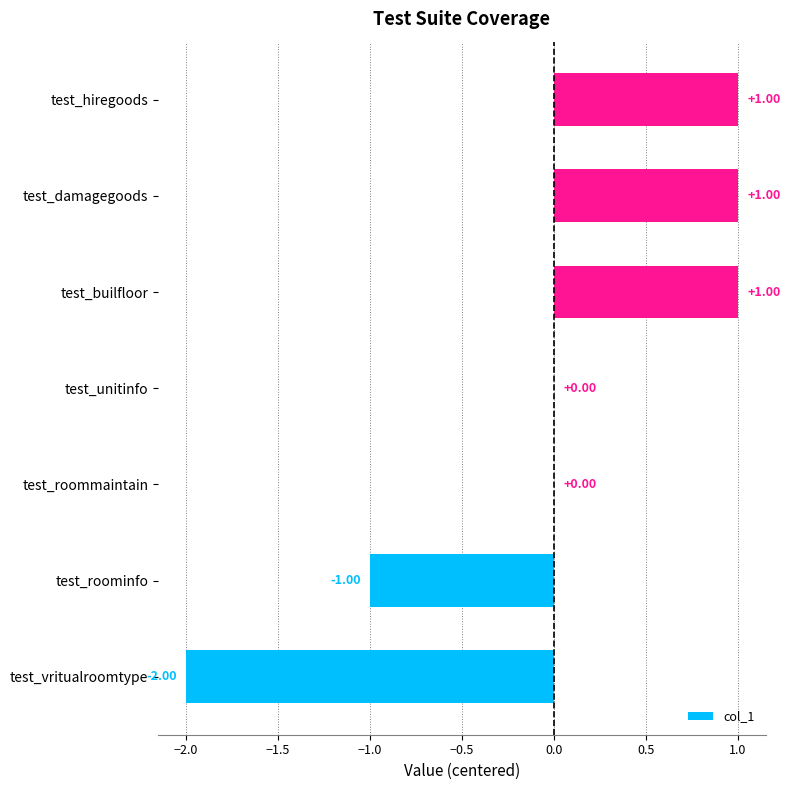

What is the change in value from test_roominfo to test_damagegoods?

+2